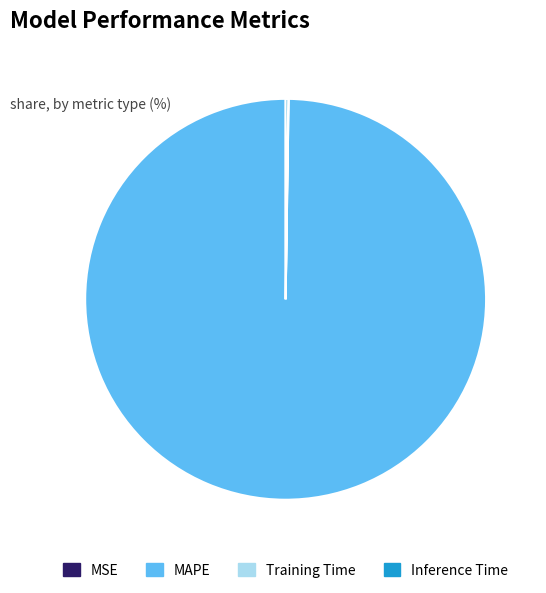

True or false: MAPE accounts for 100% of the total.

True